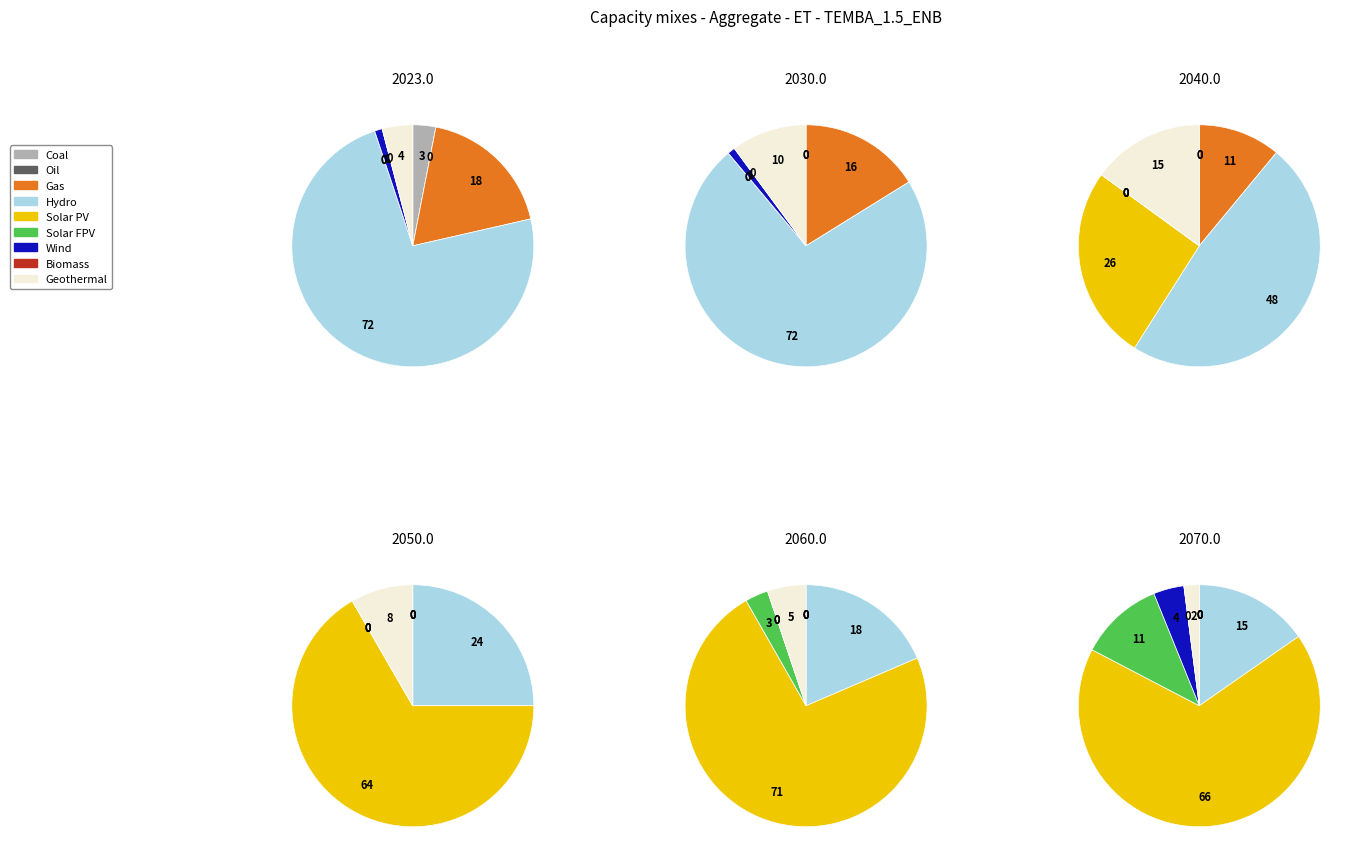

Does 0 represent more than half of the total?

No